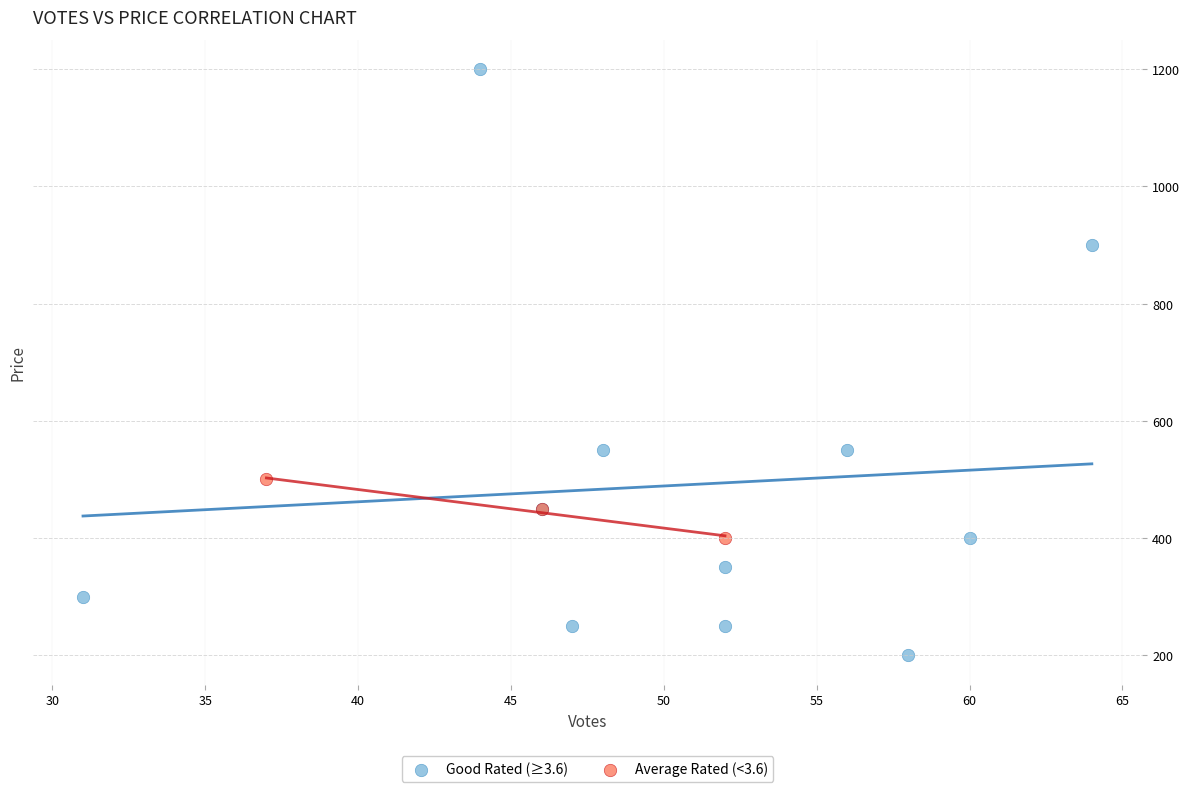

What are all the series names shown in the legend?

Good Rated (≥3.6), Average Rated (<3.6)